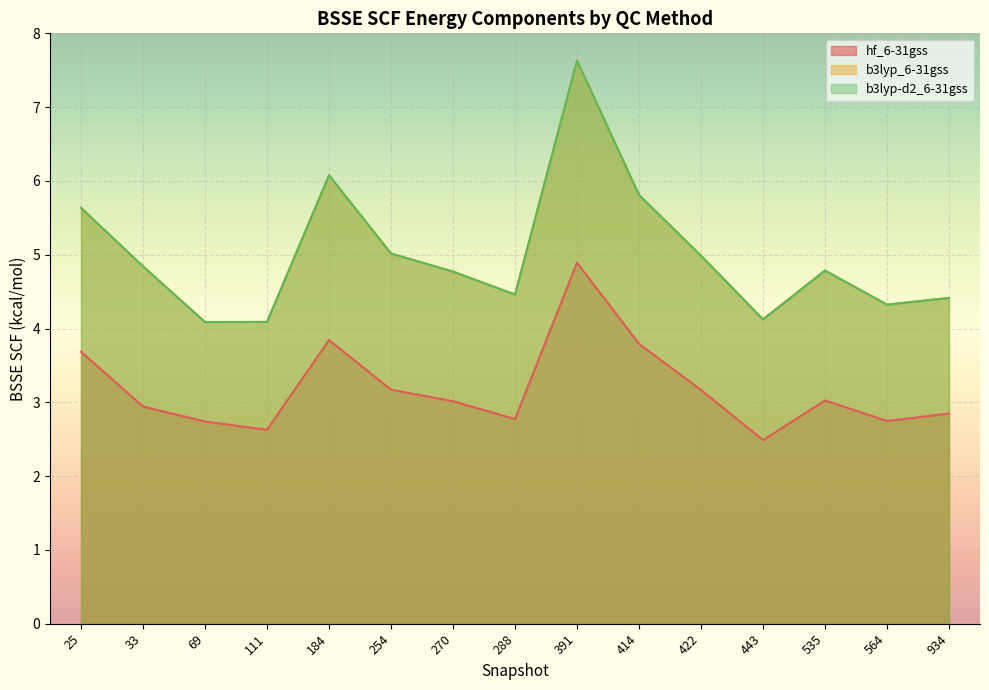

List the series in order of their peak value, highest first.

b3lyp_6-31gss, b3lyp-d2_6-31gss, hf_6-31gss